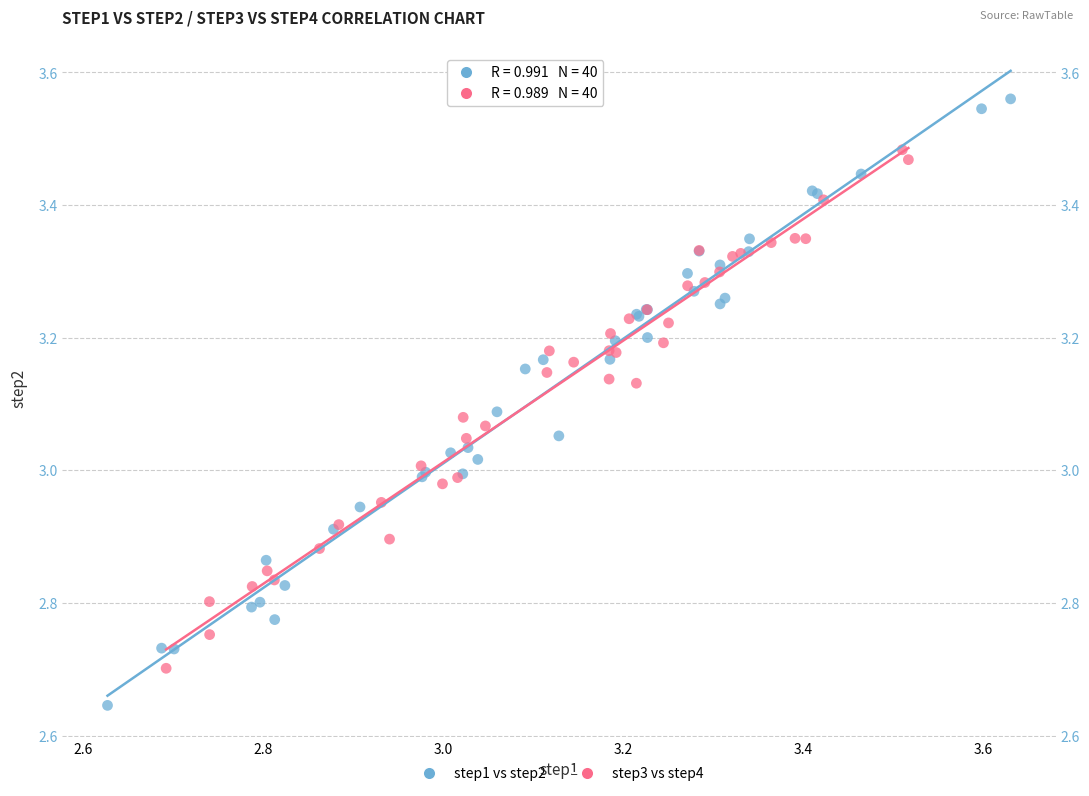

Which series has the largest Y range (max minus min)?

step1 vs step2